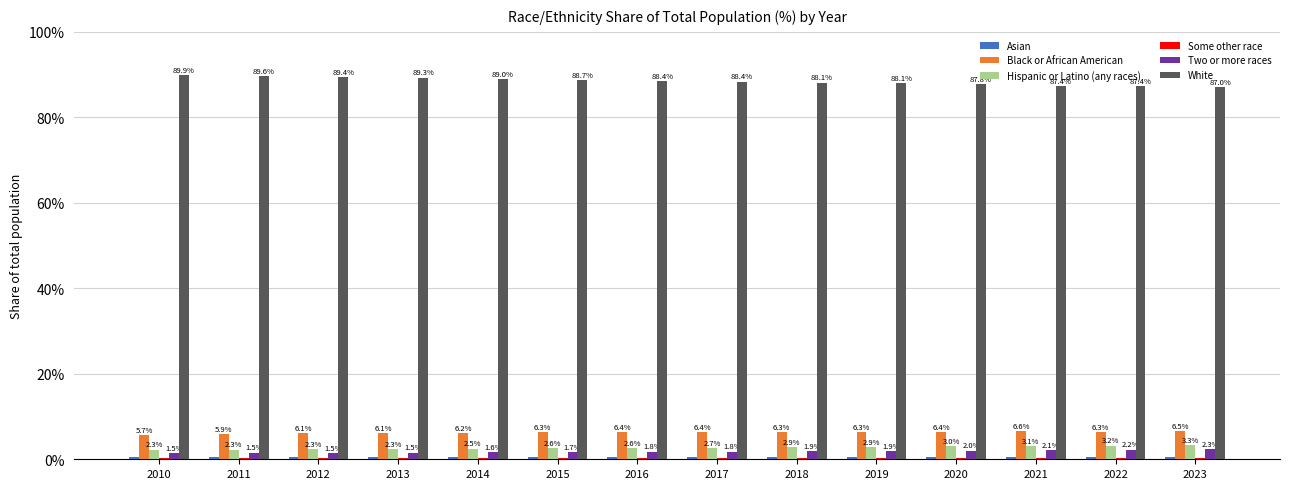

Between 2019 and 2022, which series saw the biggest shift?

White